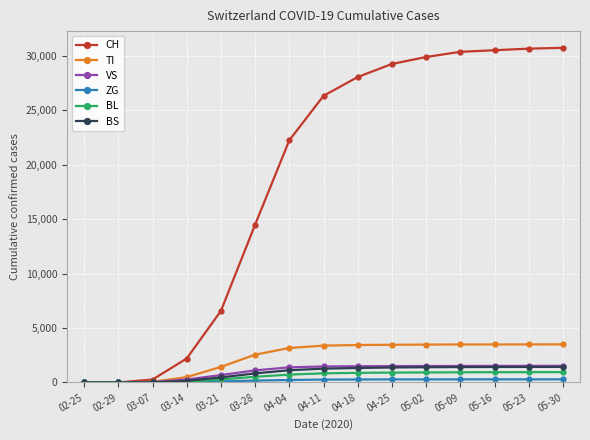

Where is CH nearest to the value 15373?

03-28